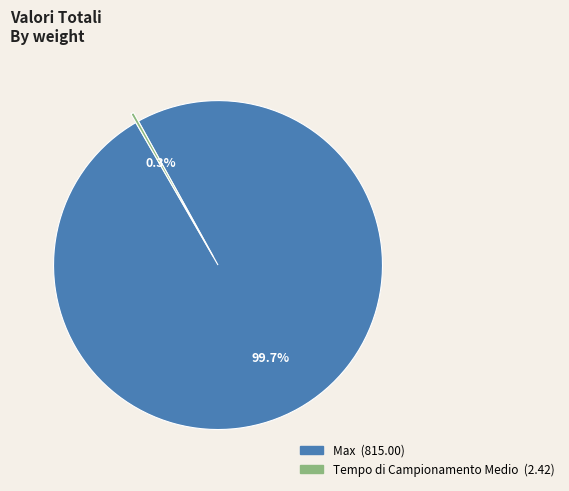

Which slice represents more than half of the pie?

Max